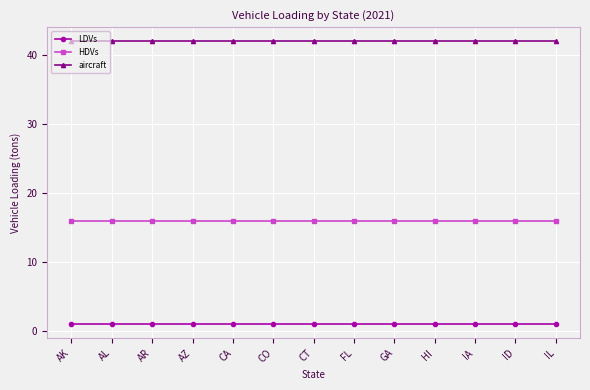

What is the approximate value of LDVs at IA?

1.0